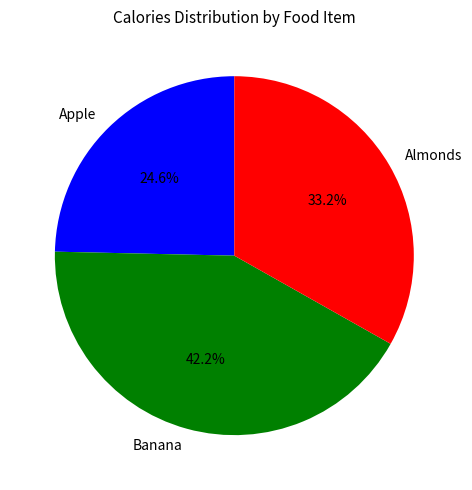

Count the number of slices in the pie.

3